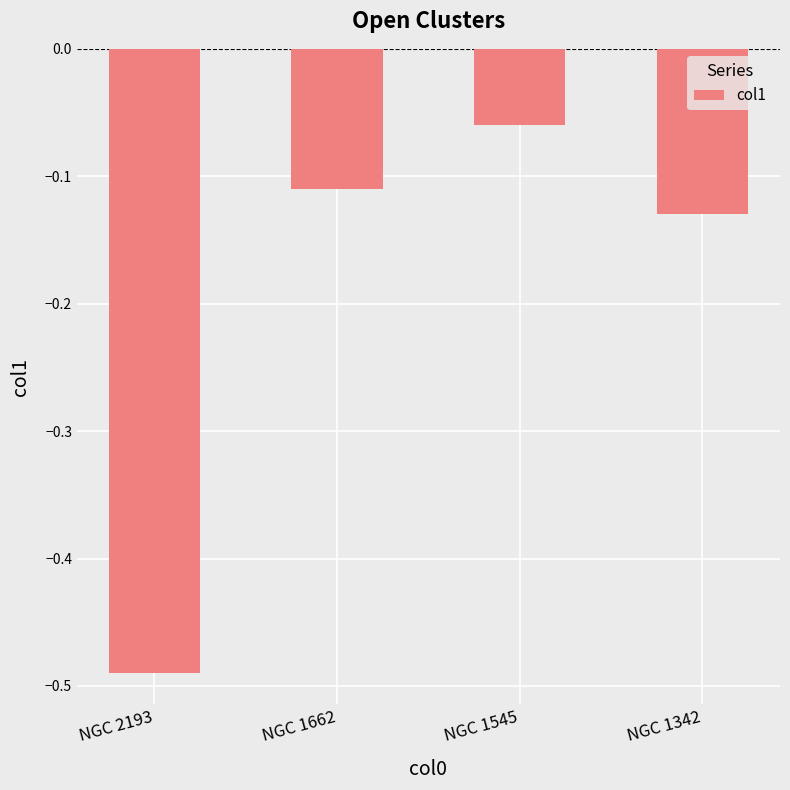

What is the sum of all values?

-0.8